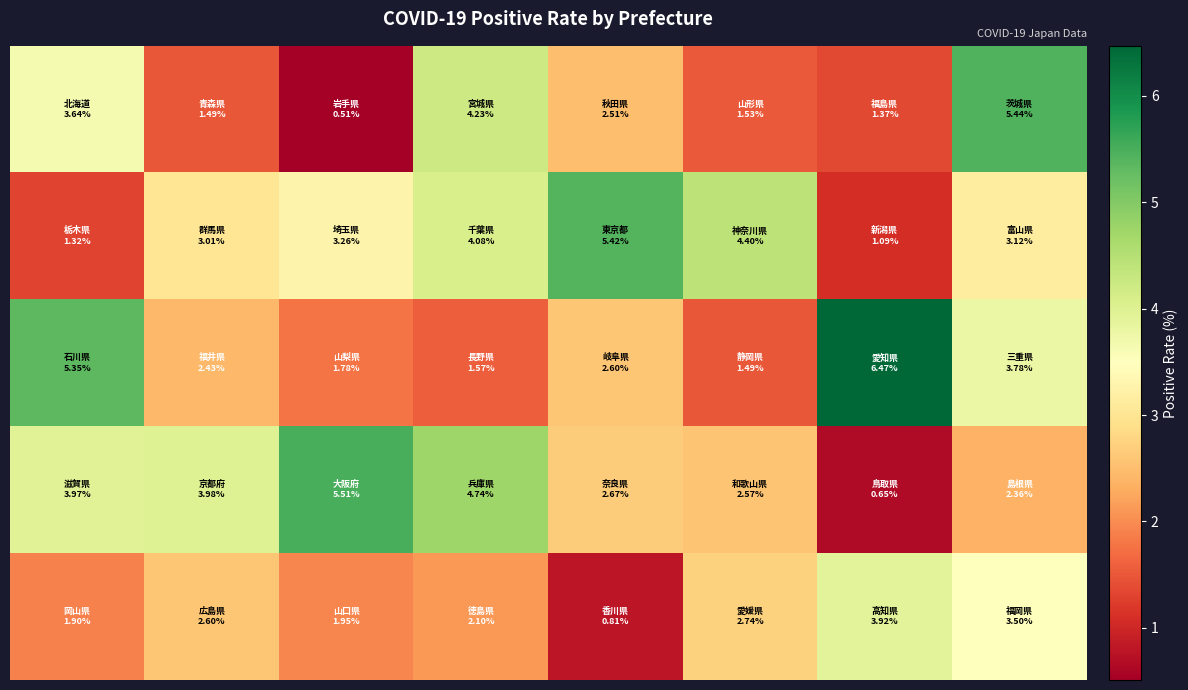

What is the maximum value shown in the chart?

6.5